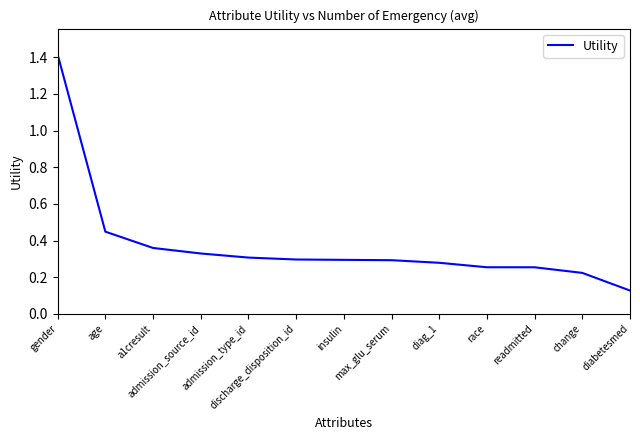

What is the greatest value displayed?

1.4